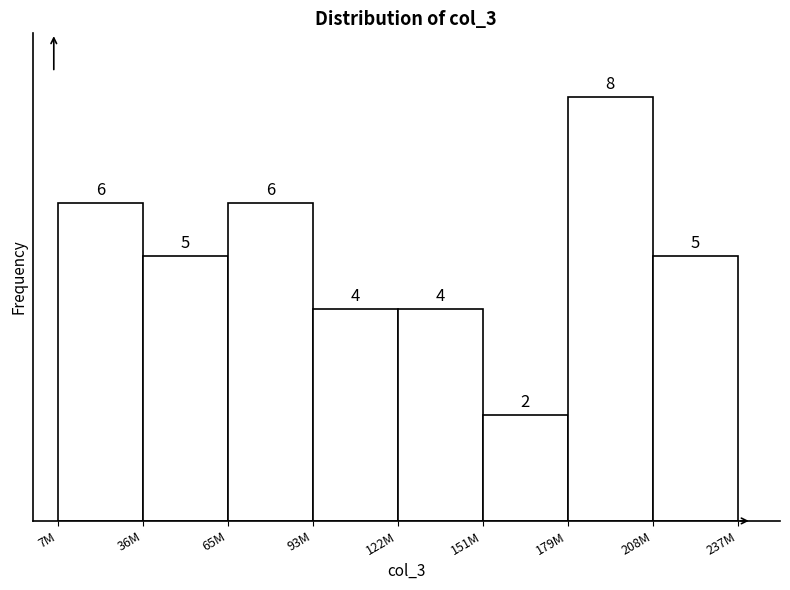

Reading left to right, what are all the values shown in this chart?

7M=6	36M=5	65M=6	93M=4	122M=4	151M=2	179M=8	208M=5